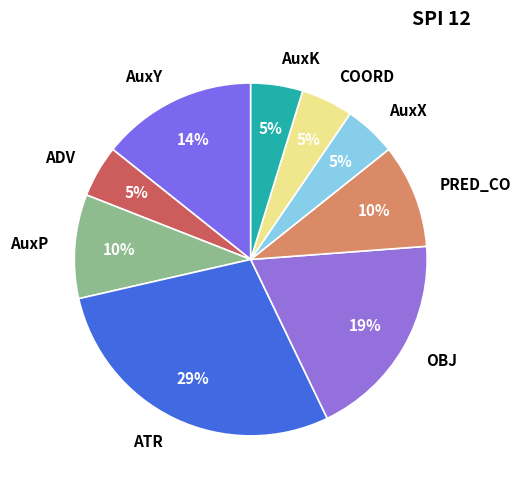

Is the sum of AuxP and ATR greater than half?

No